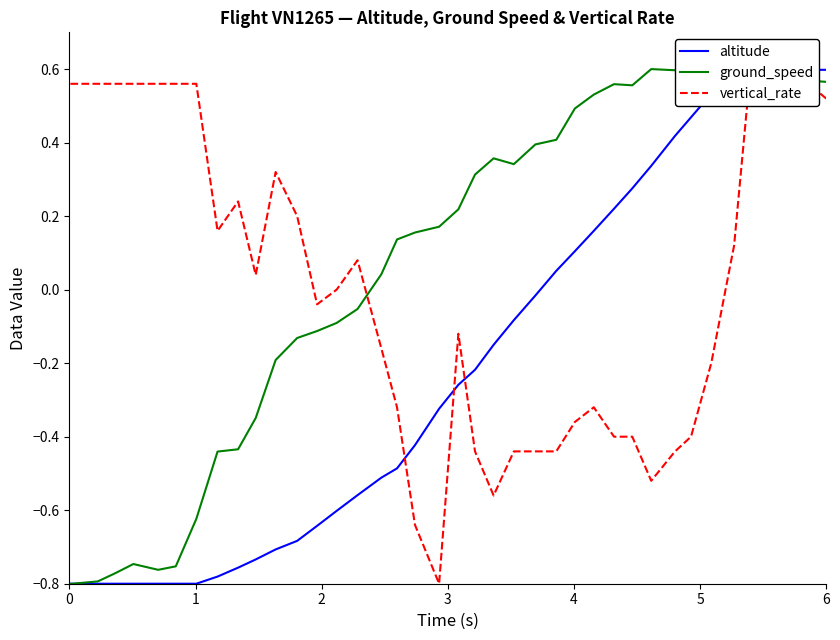

At which label does vertical_rate reach its peak?

1